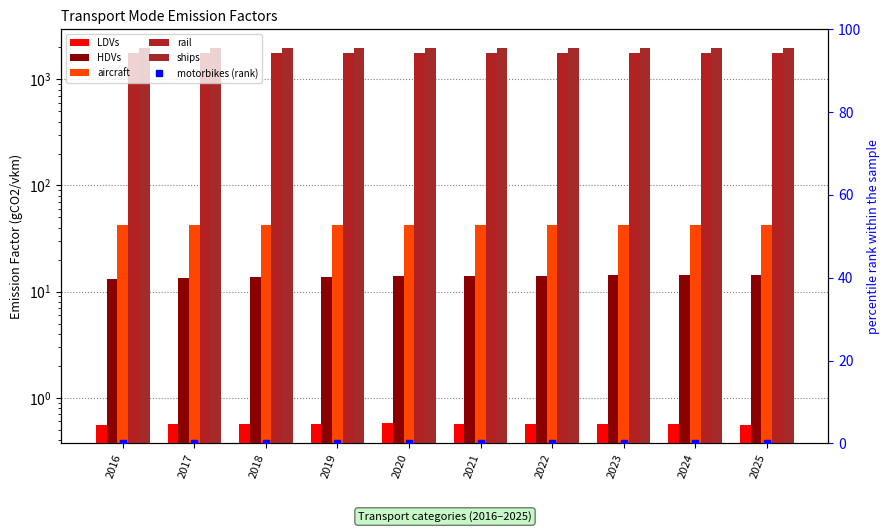

Is it true that ships equals 1974.5 at 2016?

True